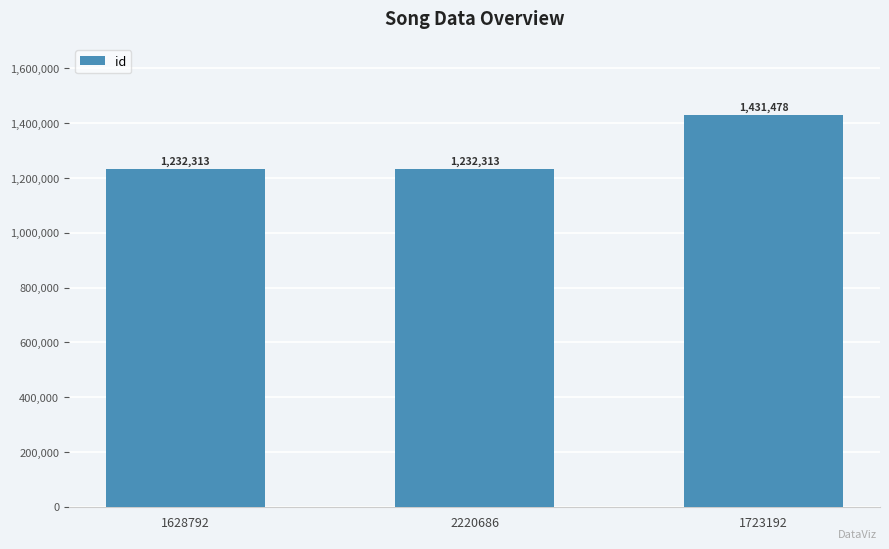

Count the values in the range 1232313 to 1431478.

3